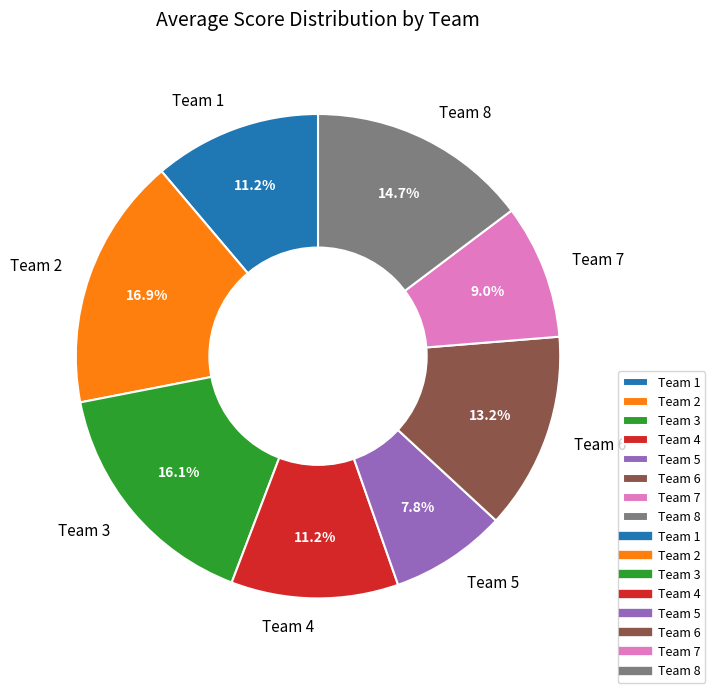

To the nearest percent, what portion does Team 7 represent?

9%